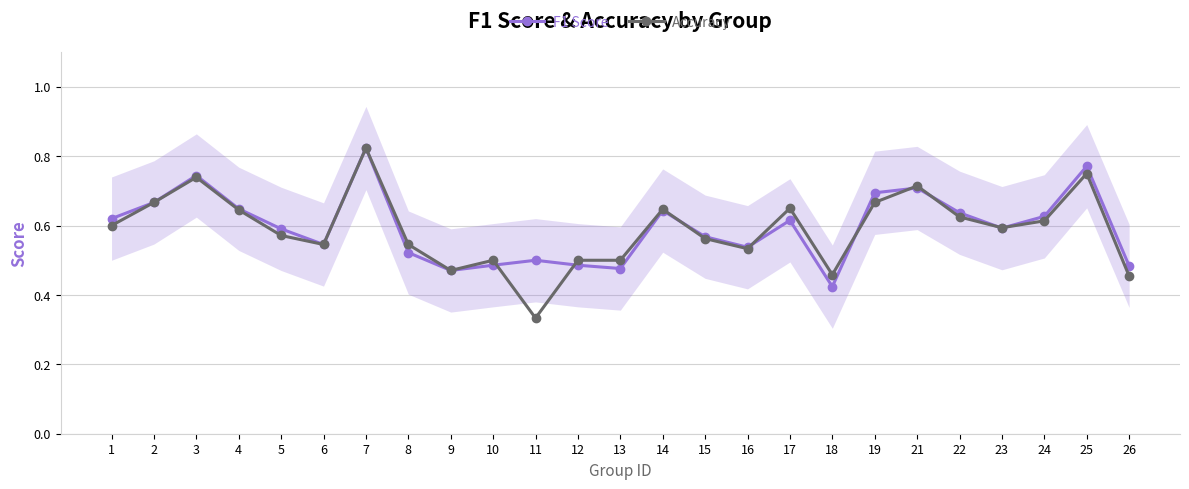

At which label does F1 Score reach its minimum?

18